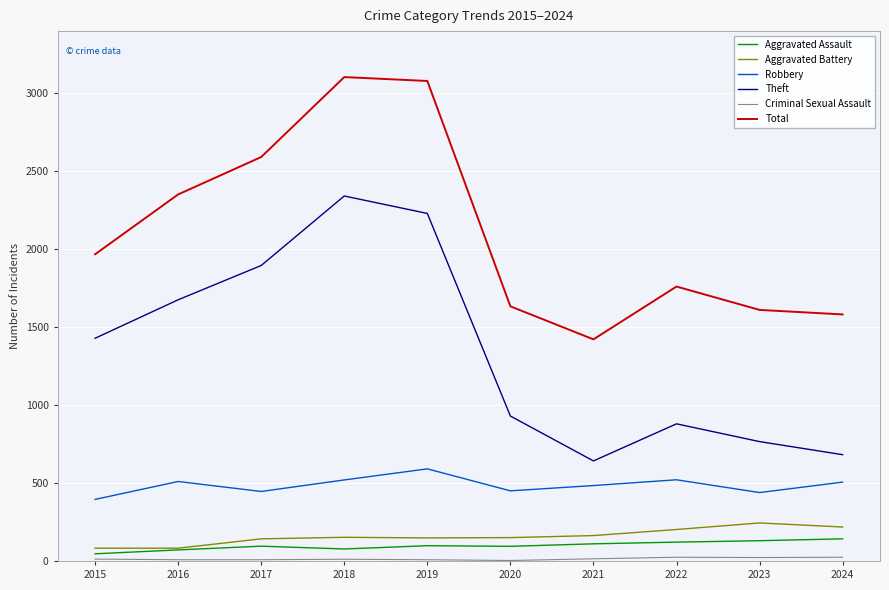

True or false: Robbery and Theft intersect in this chart.

False